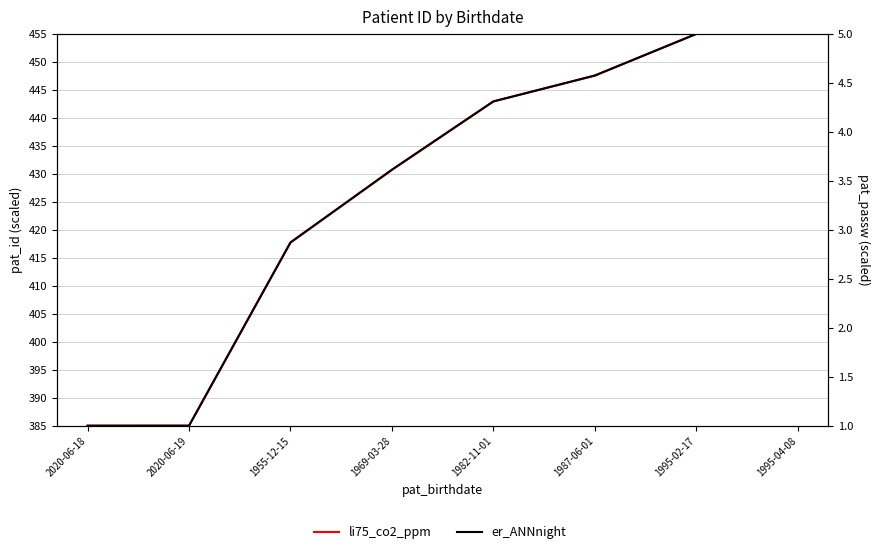

At which label does li75_co2_ppm reach its minimum?

2020-06-18